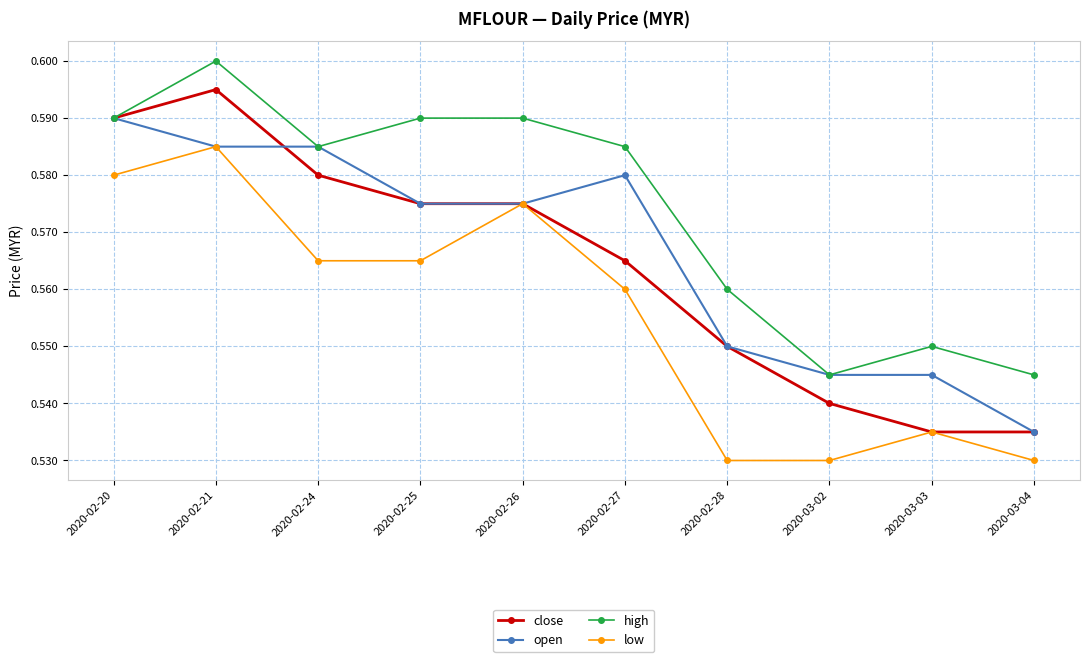

What are all the series names shown in the legend?

close, open, high, low